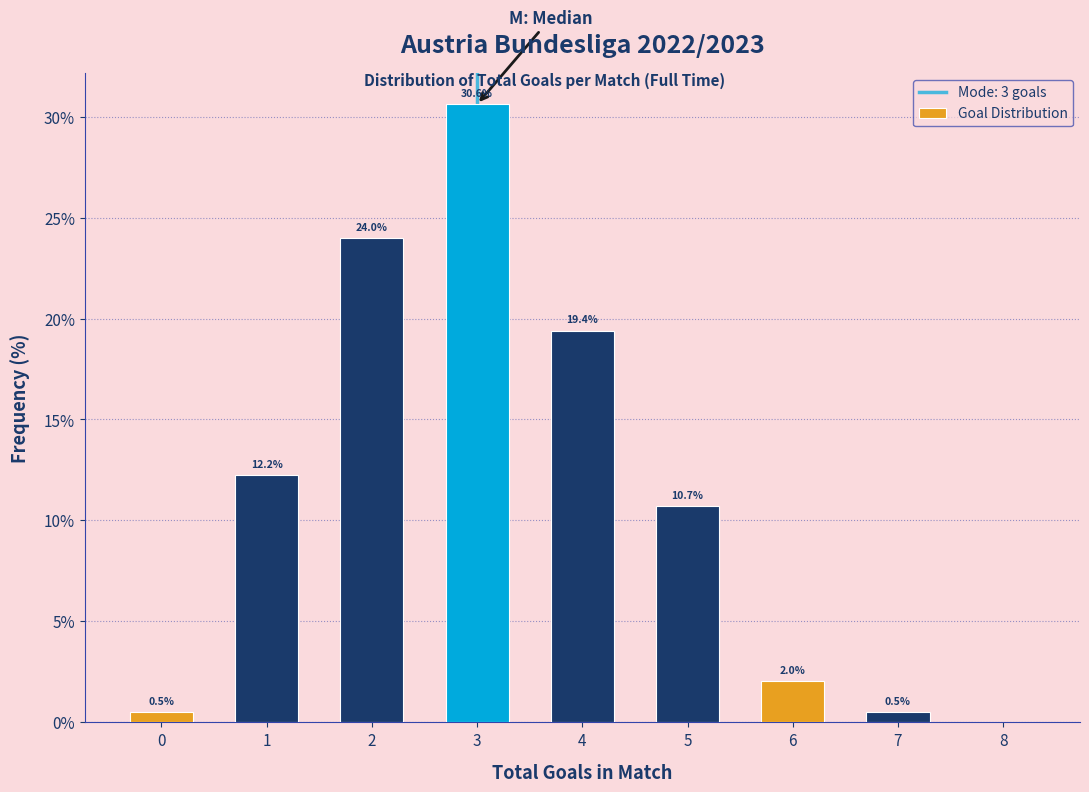

Over which range of the x-axis is the bar tallest?

2.5 to 3.5